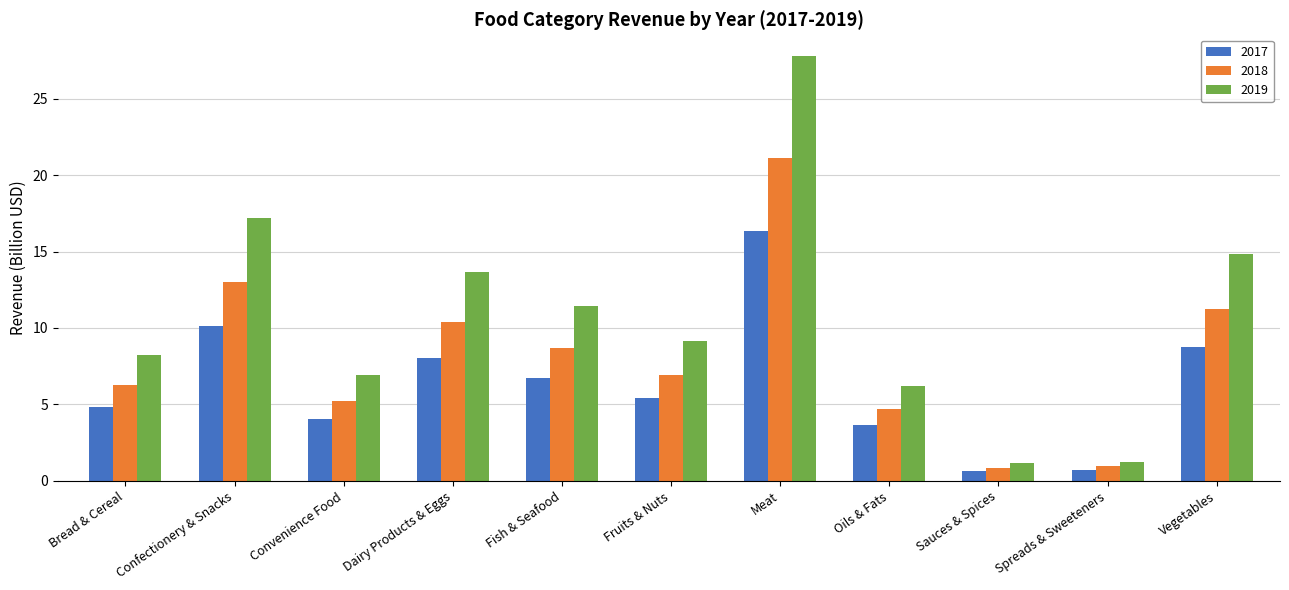

What is the value of the 2018 bar at the 3rd from the left?

5.2